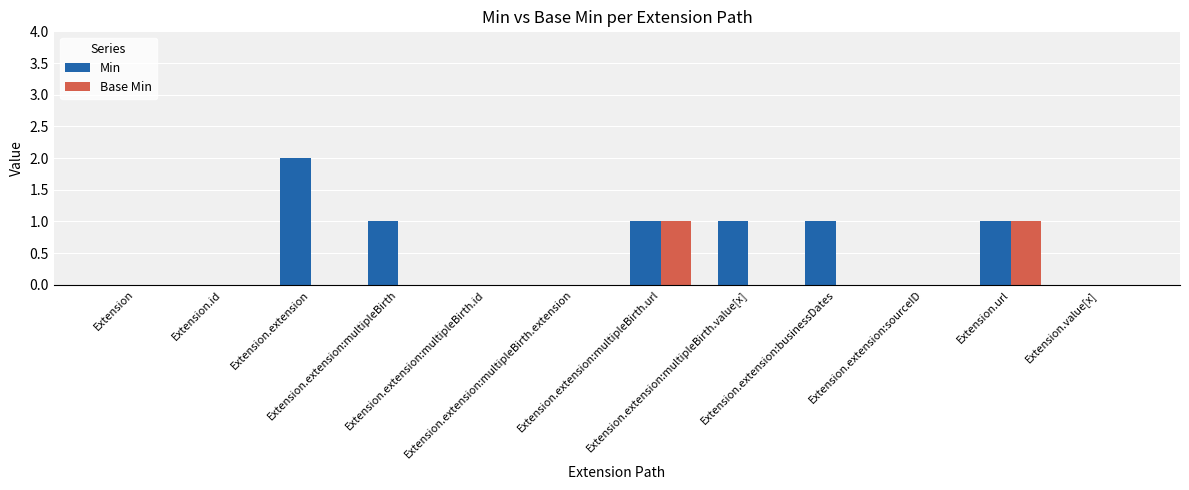

How many categories are shown in the chart?

12